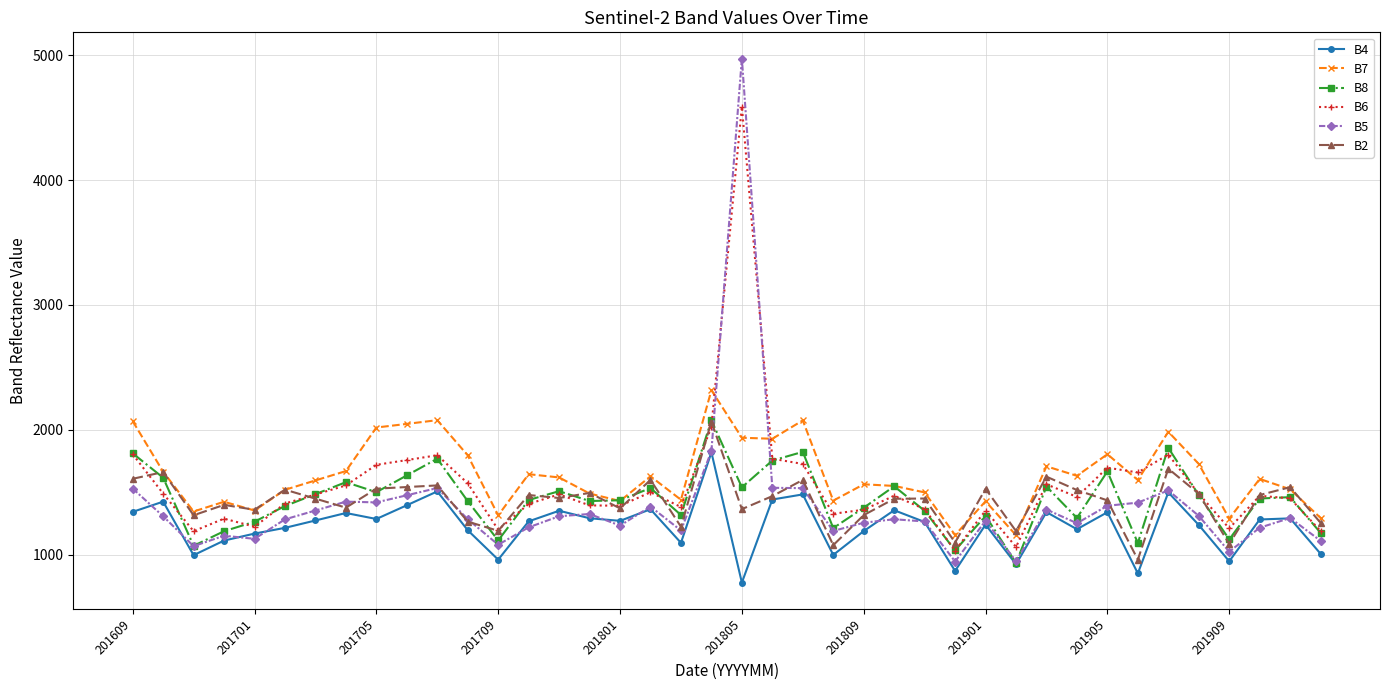

What is the smallest value displayed?

775